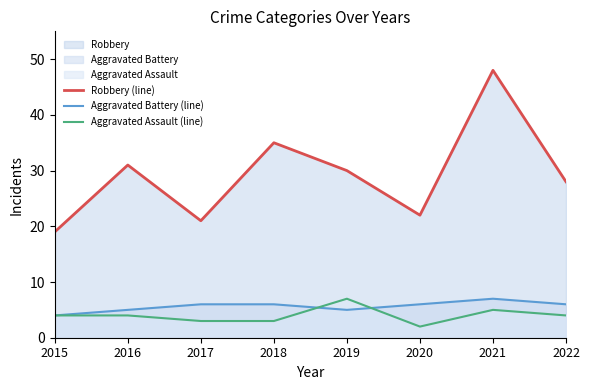

How many series are shown in this chart?

3